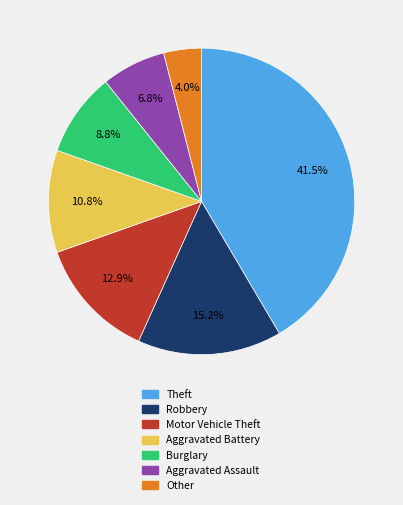

Rank the categories by value from lowest to highest.

Other, Aggravated Assault, Burglary, Aggravated Battery, Motor Vehicle Theft, Robbery, Theft